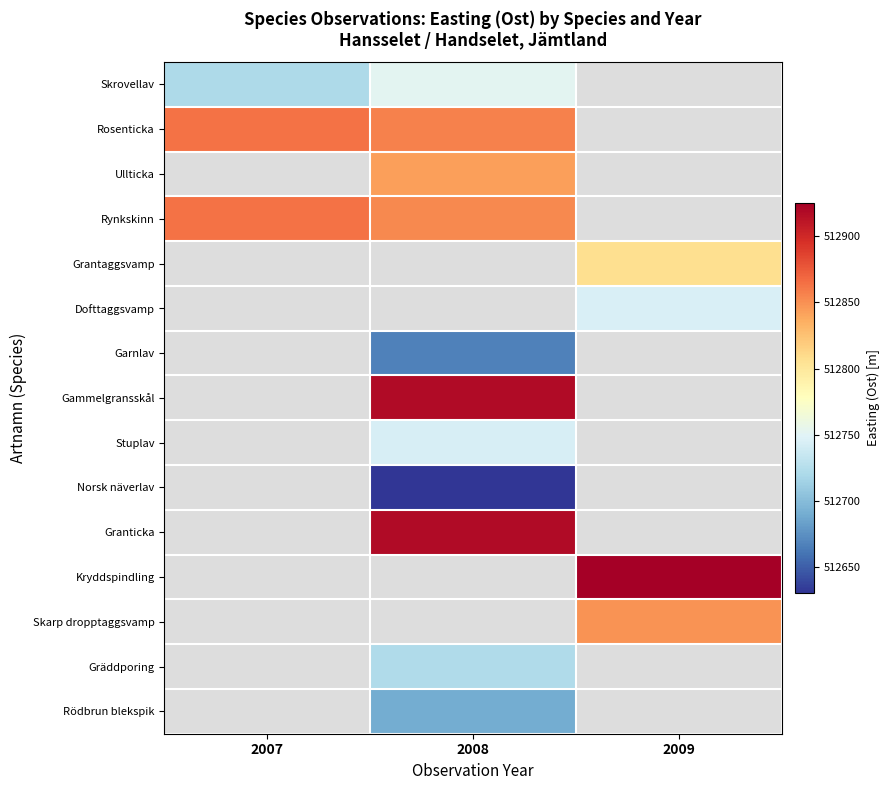

At how many categories does at least one series exceed 512808?

3